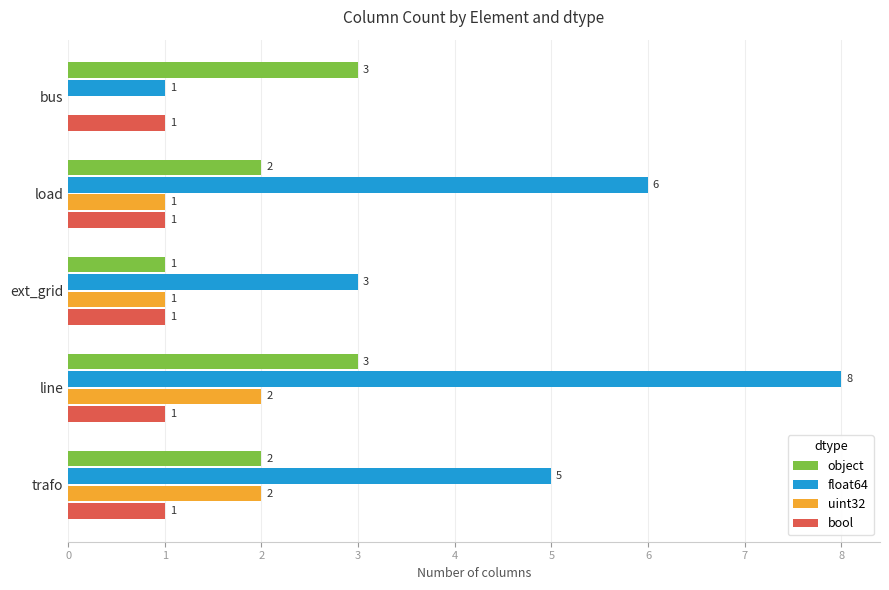

Count the uint32 values in the range 1 to 2.

4